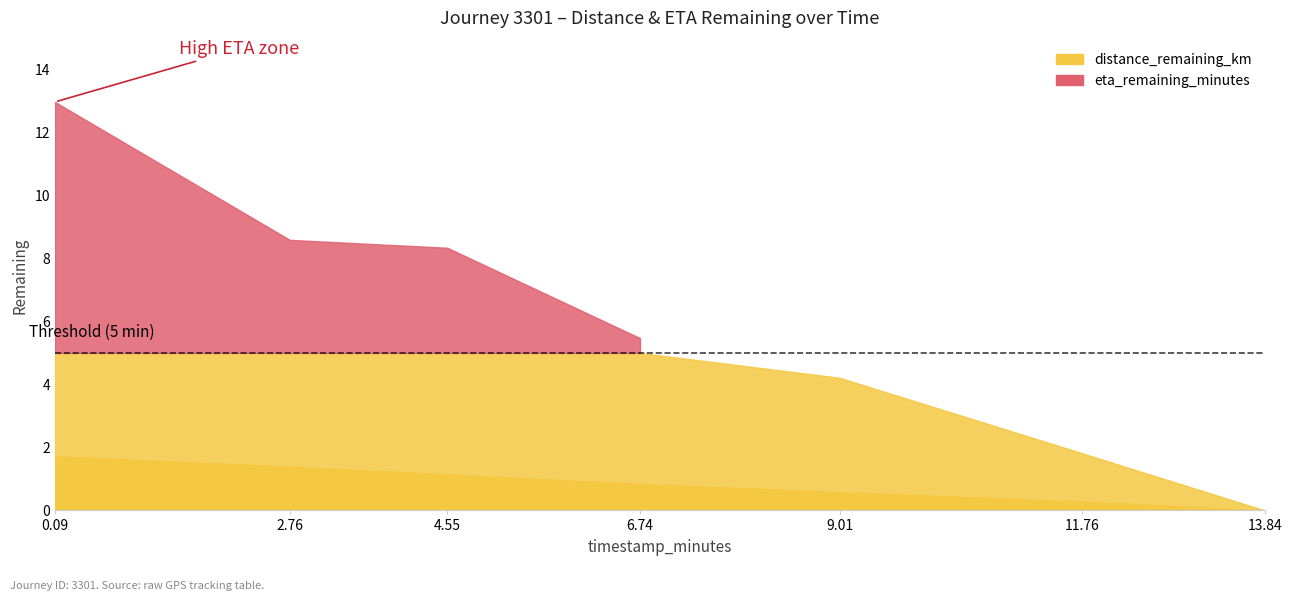

True or false: distance_remaining_km has a value of 0.6 at 6.74.

False